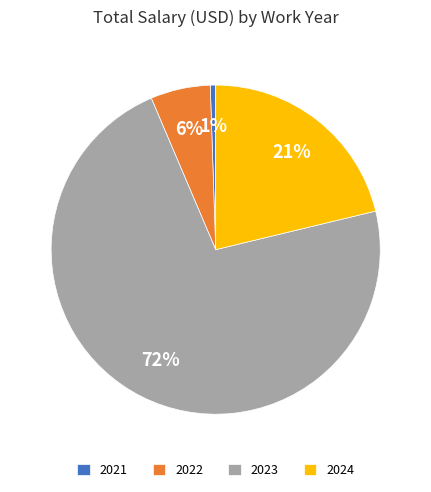

How many segments does this pie chart have?

4